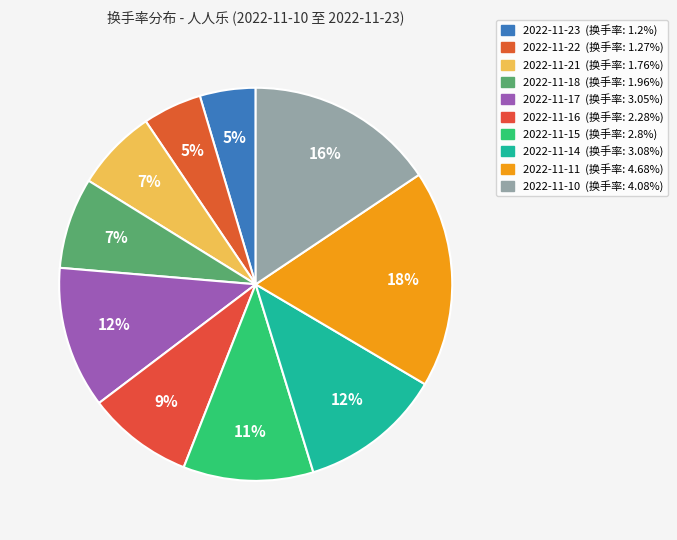

Does any single category account for the majority?

No